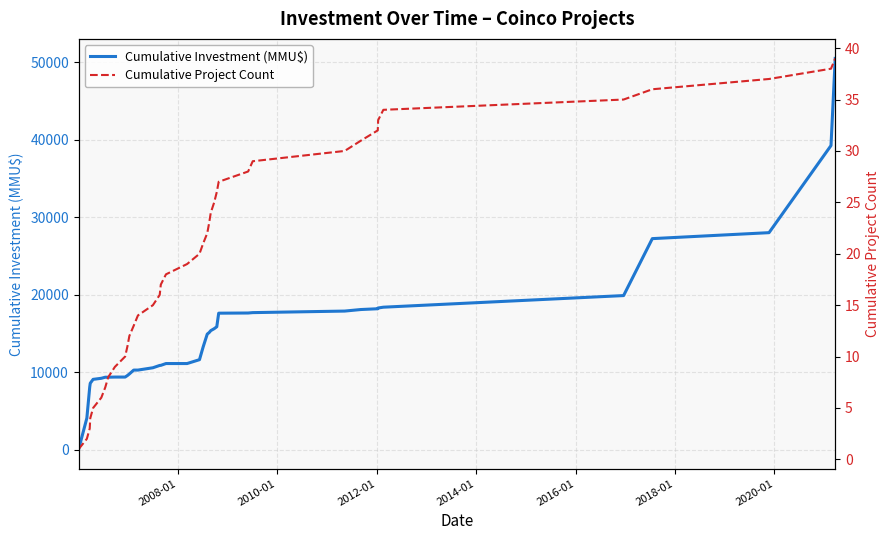

How many lines are shown in the chart?

2